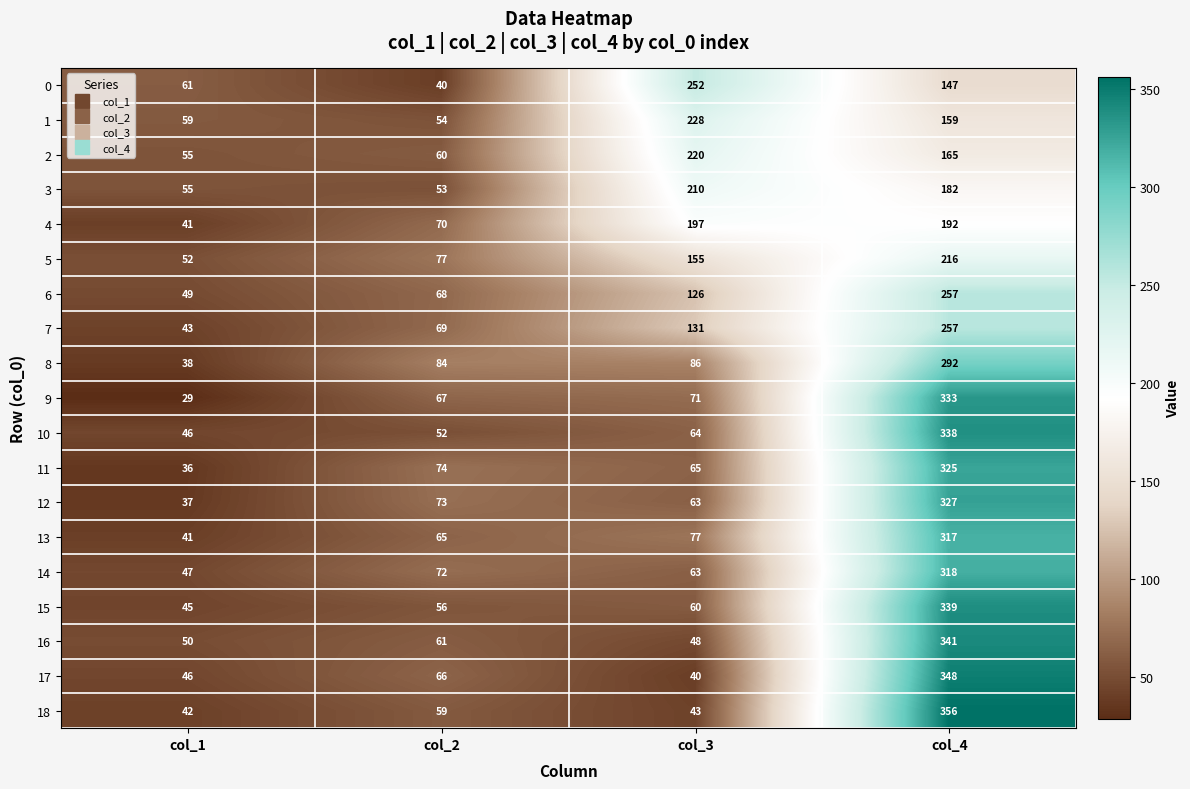

What is the sum of all 18 values?

500